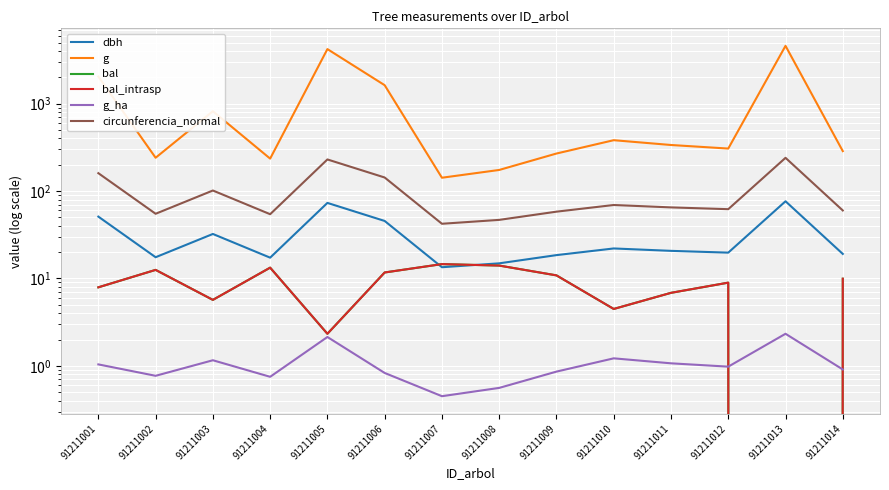

What are all the series names shown in the legend?

dbh, g, bal, bal_intrasp, g_ha, circunferencia_normal